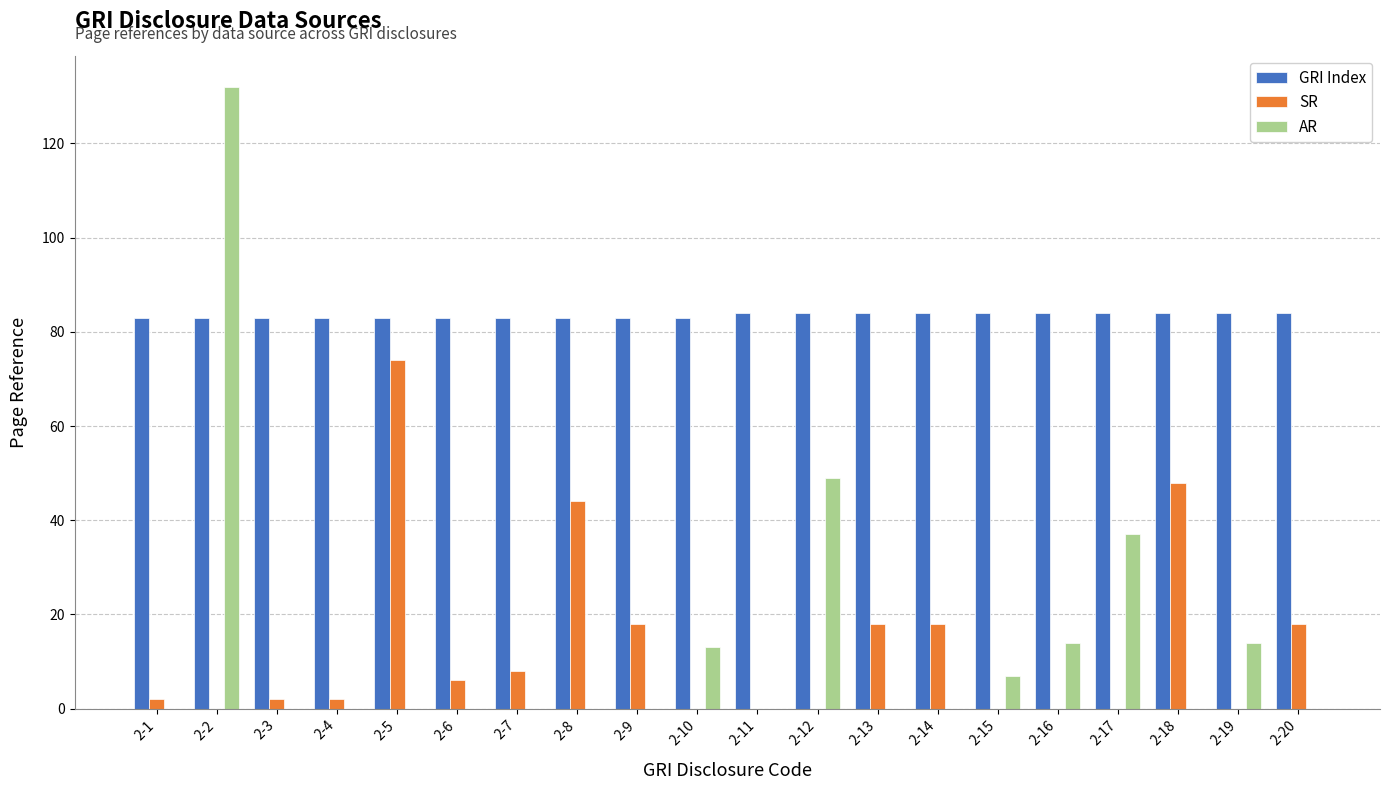

Reading left to right, extract all data points from this chart.

GRI Index: 83	83	83	83	83	83	83	83	83	83	84	84	84	84	84	84	84	84	84	84
SR: 2	0	2	2	74	6	8	44	18	0	0	0	18	18	0	0	0	48	0	18
AR: 0	132	0	0	0	0	0	0	0	13	0	49	0	0	7	14	37	0	14	0